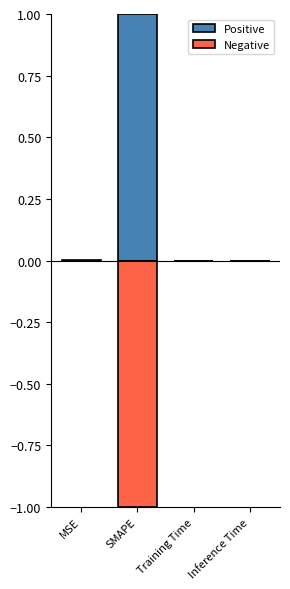

Which series changed the most between MSE and Inference Time?

Positive